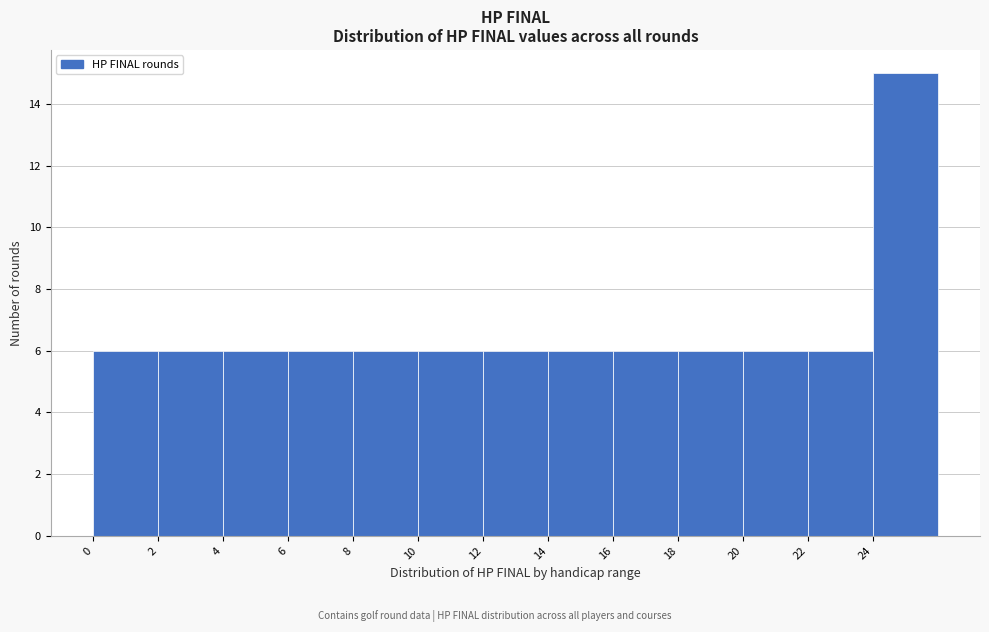

Which range on the x-axis has the tallest bar?

24 to 26